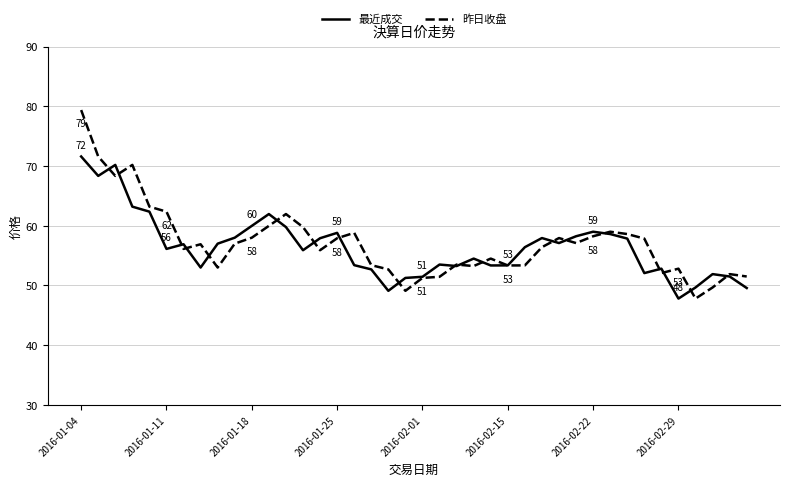

What is the smallest value displayed?

47.8